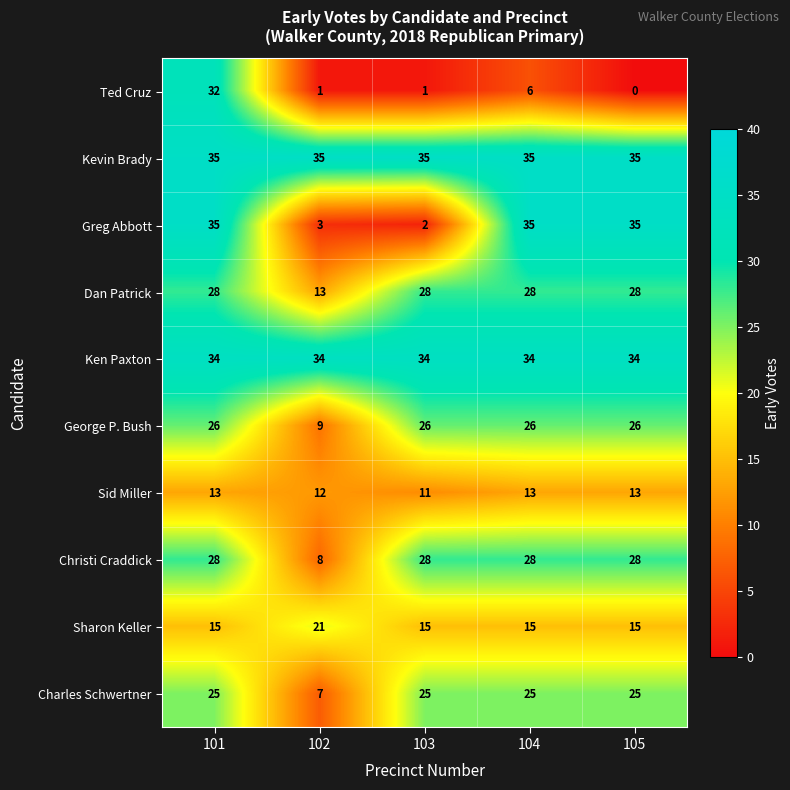

Is it true that Charles Schwertner equals 7 at 103?

False